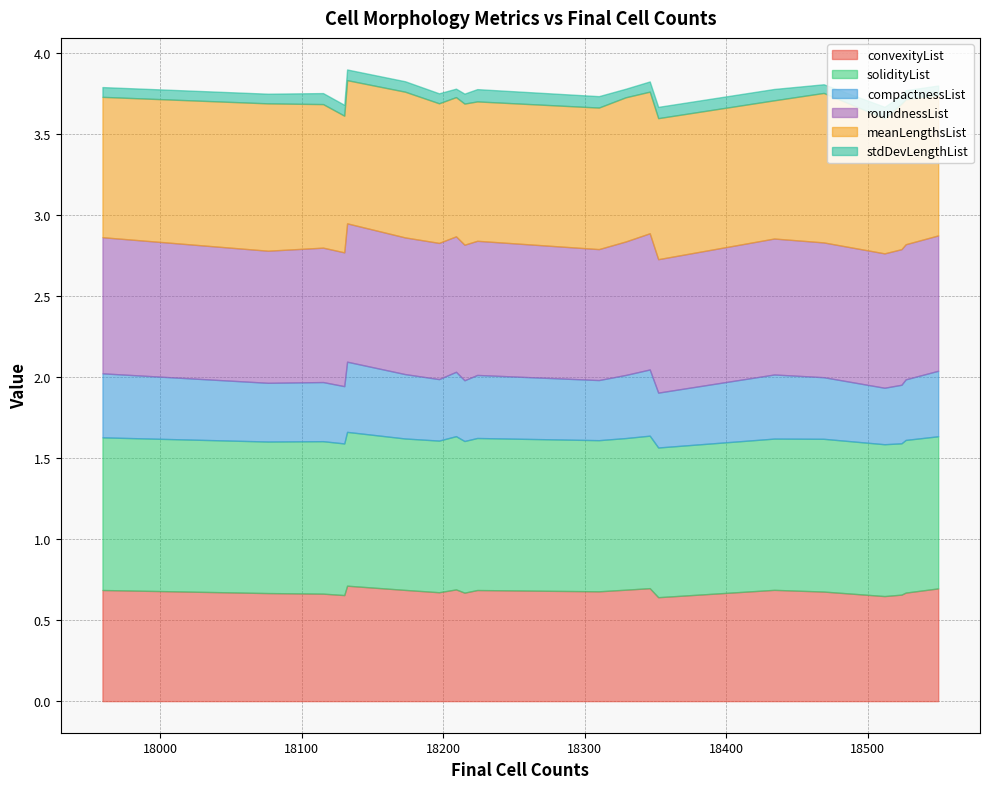

Reading right to left, extract all data points from this chart.

convexityList: 0.7	0.7	0.7	0.7	0.7	0.7	0.7	0.7	0.6	0.7	0.7	0.7	0.7	0.7	0.7	0.7	0.7	0.6	0.7	0.7
solidityList: 0.9	0.9	0.9	0.9	0.9	0.9	0.9	0.9	0.9	0.9	0.9	0.9	0.9	0.9	0.9	0.9	0.9	0.9	0.9	0.9
compactnessList: 0.4	0.4	0.4	0.4	0.4	0.4	0.4	0.4	0.3	0.4	0.4	0.4	0.4	0.4	0.4	0.4	0.4	0.3	0.4	0.4
roundnessList: 0.8	0.8	0.8	0.8	0.8	0.8	0.8	0.8	0.8	0.8	0.8	0.8	0.8	0.8	0.8	0.8	0.9	0.8	0.8	0.8
meanLengthsList: 0.9	0.9	0.9	0.9	0.9	0.9	0.9	0.9	0.8	0.9	0.9	0.9	0.9	0.9	0.9	0.9	0.9	0.9	0.8	0.9
stdDevLengthList: 0.1	0.1	0.1	0.1	0.1	0.1	0.1	0.1	0.1	0.1	0.1	0.1	0.1	0.0	0.1	0.1	0.1	0.1	0.1	0.1